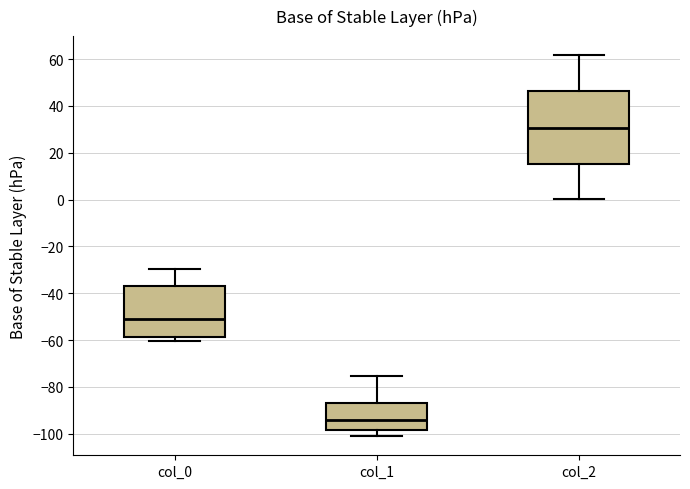

Which box's median line is the lowest?

col_1